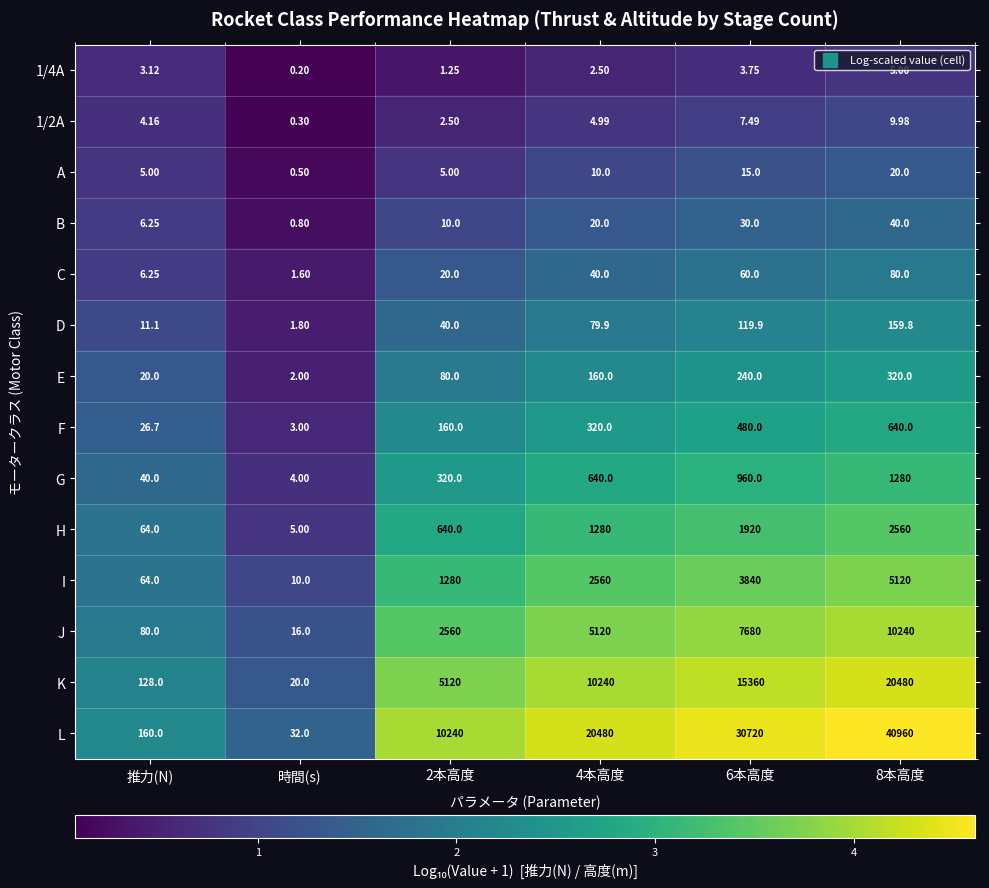

Which series changed the most between 6本高度 and 8本高度?

L